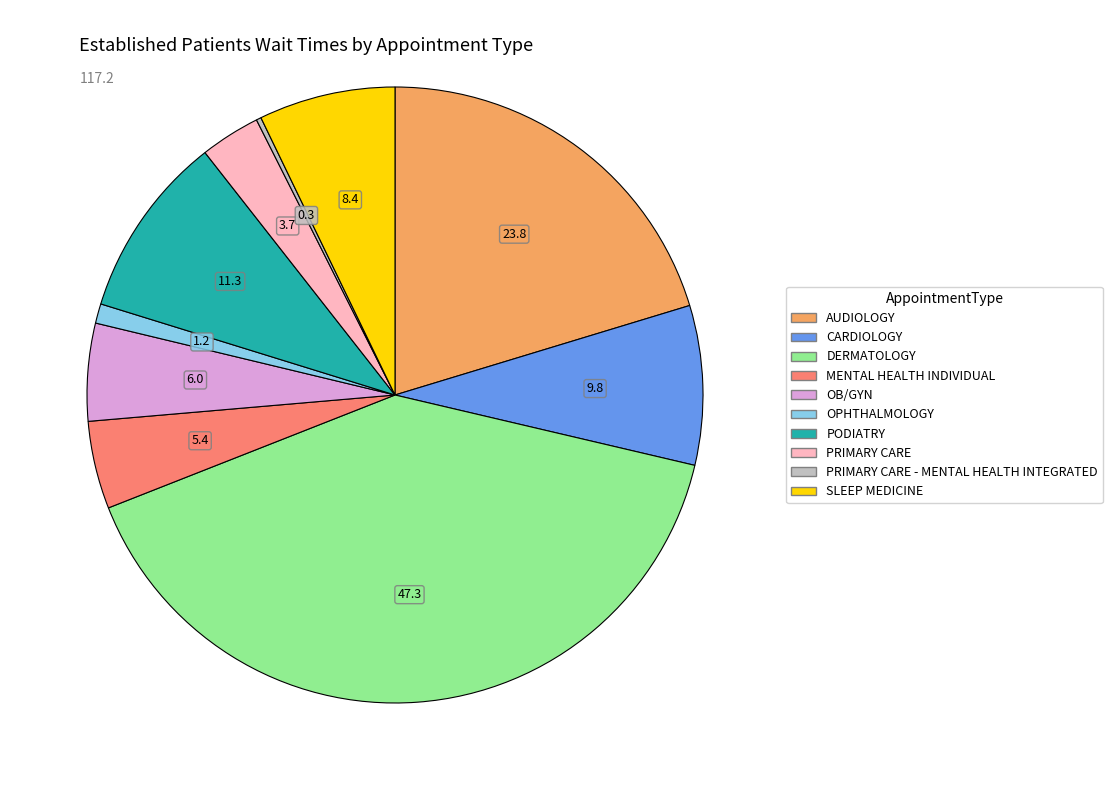

Is there a majority slice in this chart?

No